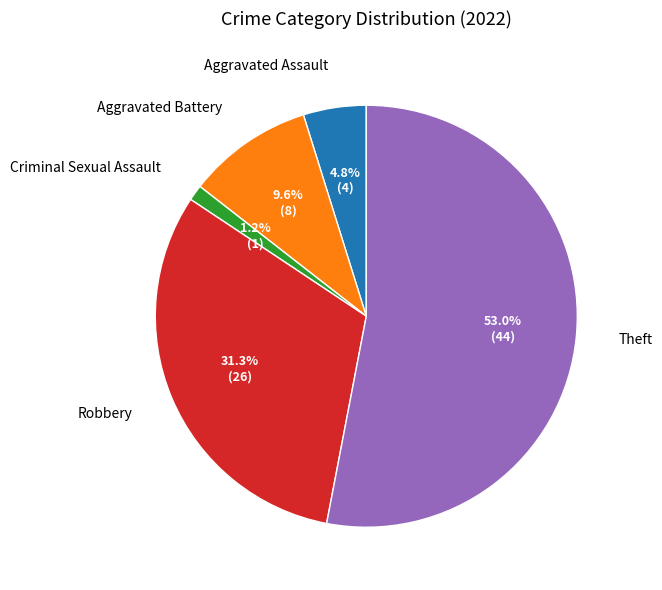

True or false: Criminal Sexual Assault accounts for 1% of the total.

True